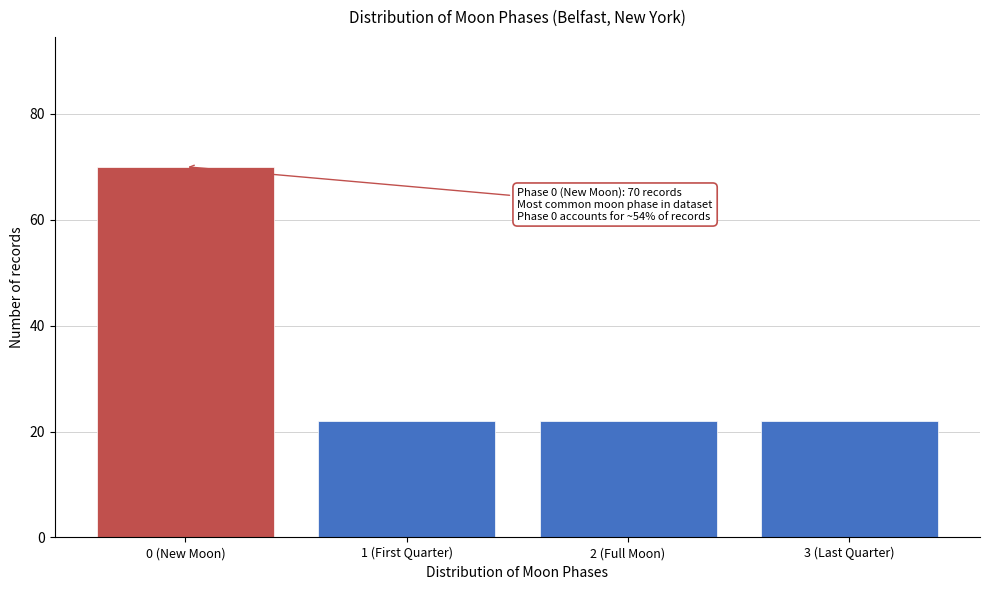

Reading left to right, transcribe all the data shown in this chart.

0 (New Moon)=70	1 (First Quarter)=22	2 (Full Moon)=22	3 (Last Quarter)=22